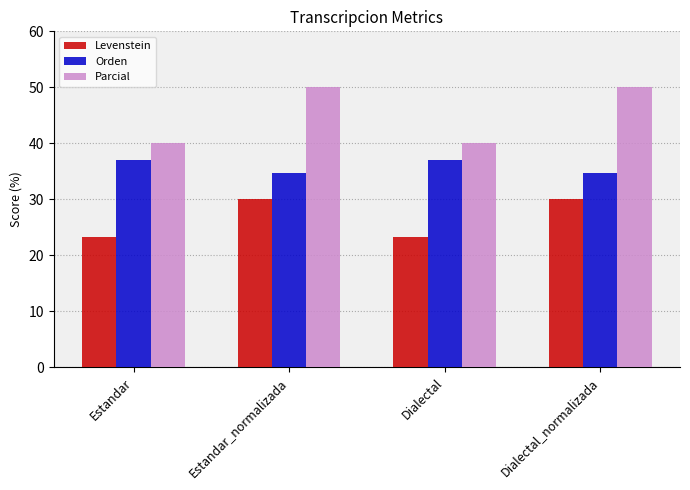

How many bars are there in total?

12